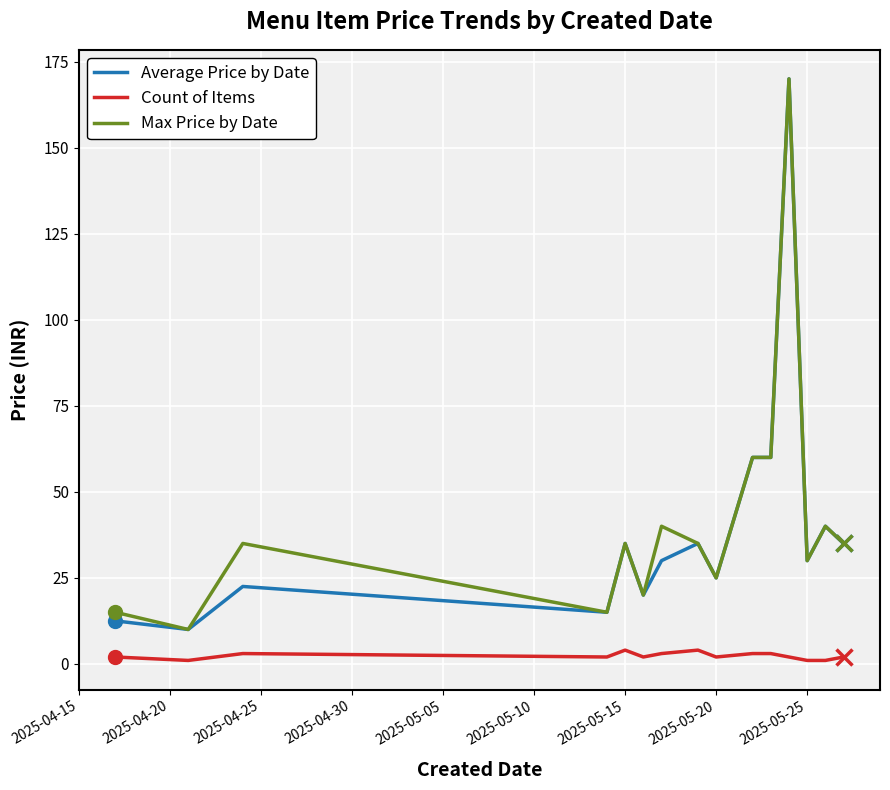

True or false: Count of Items and Max Price by Date intersect in this chart.

False